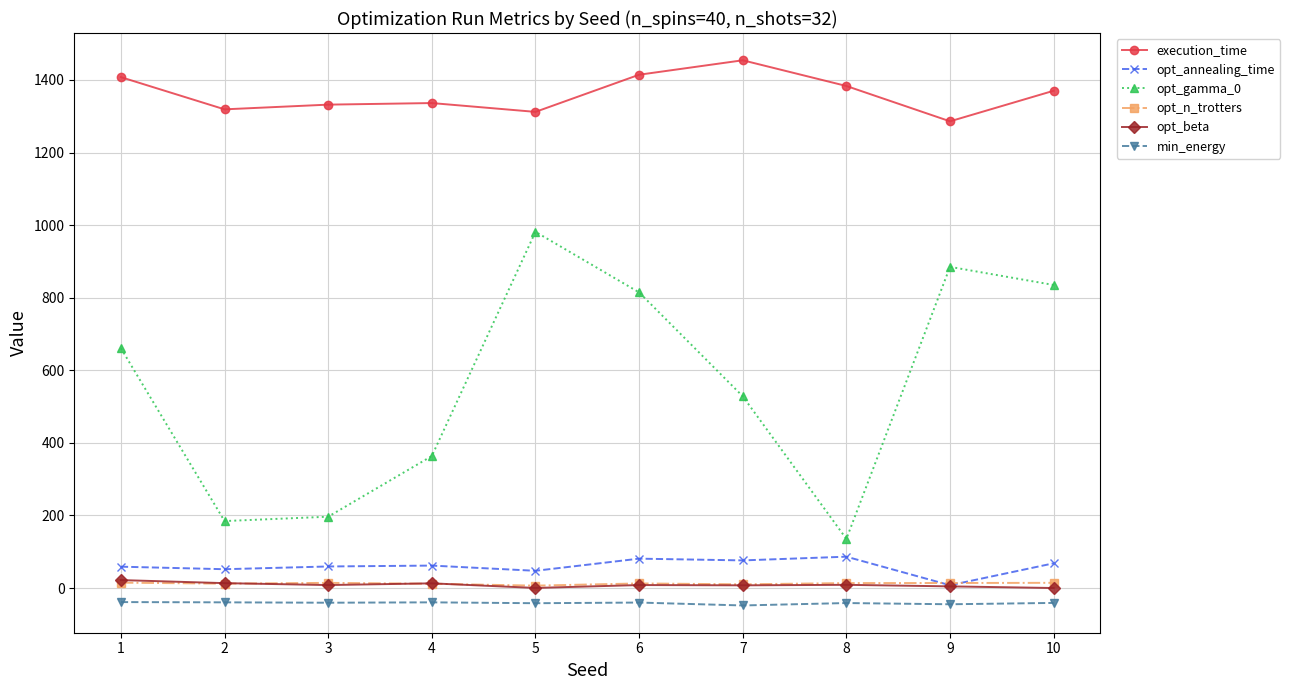

How many data points does each series have?

10